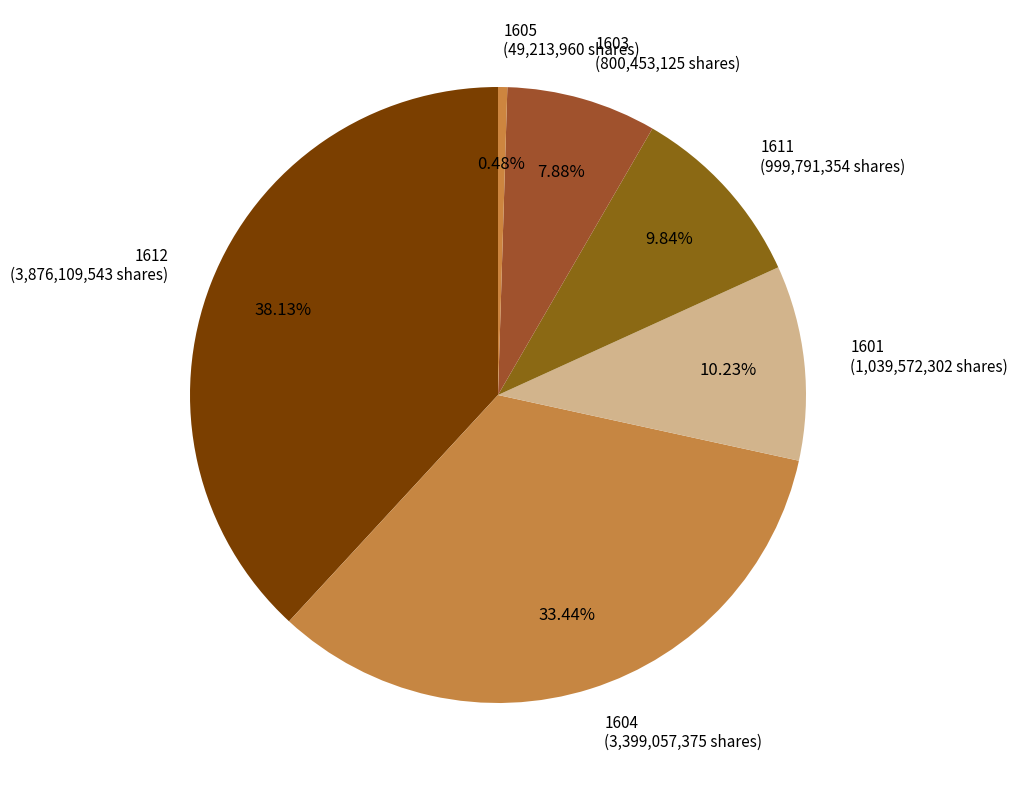

Do 1603 (800,453,125 shares) and 1605 (49,213,960 shares) together represent more than half of the pie?

No